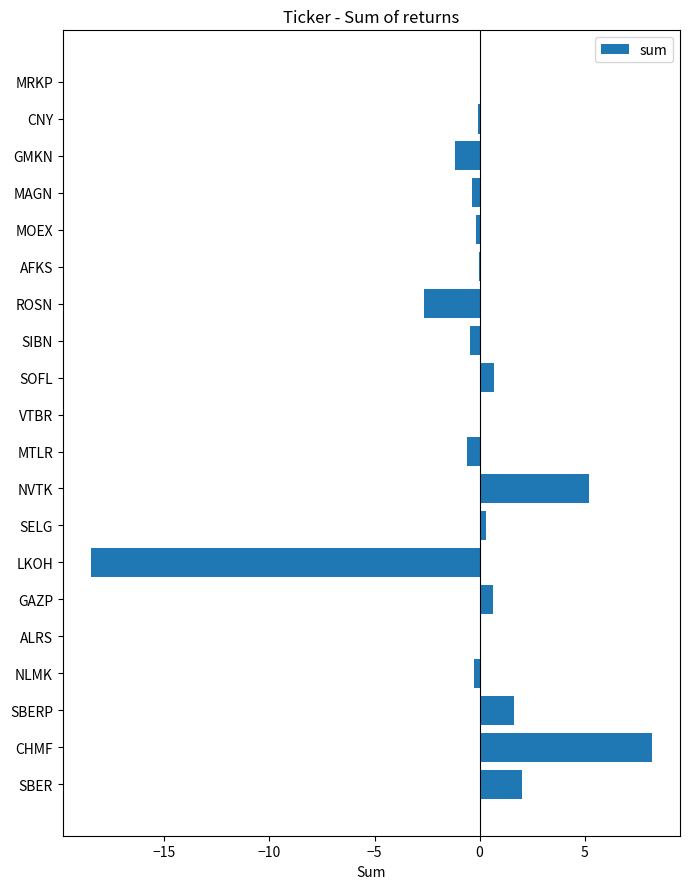

The chart shows a value of -0.6 at MTLR. True or false?

True